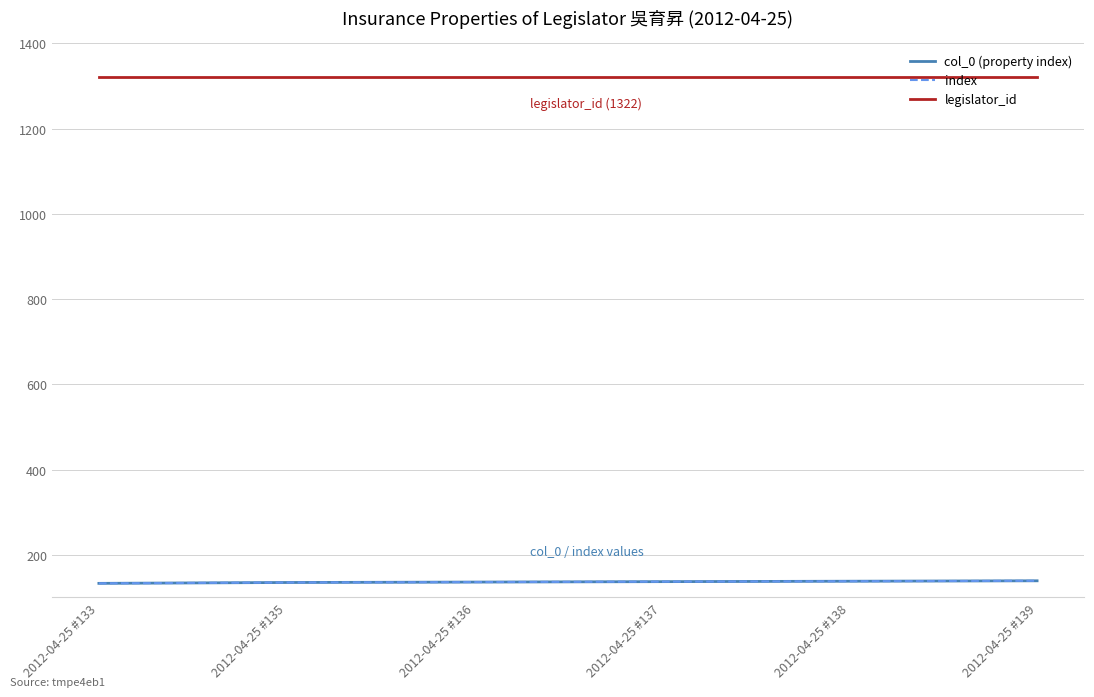

True or false: index and legislator_id cross at least once.

False